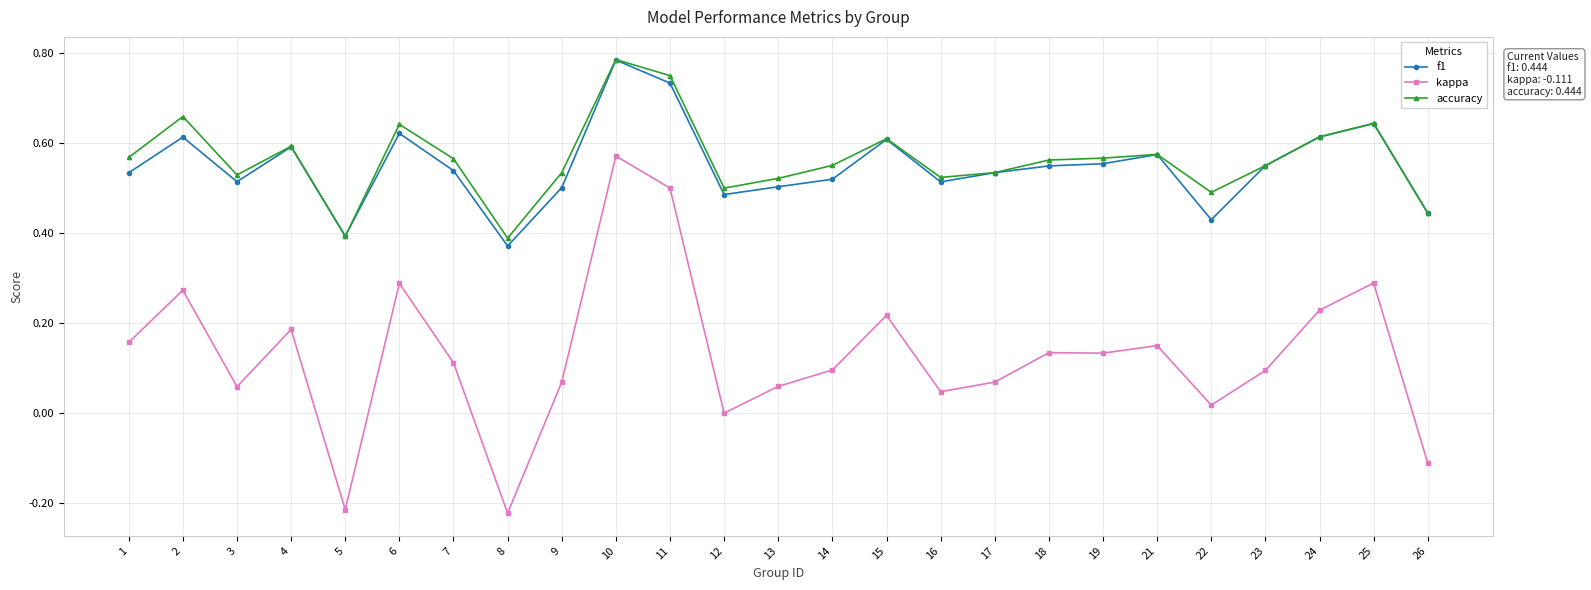

Where is the first local minimum for accuracy?

3